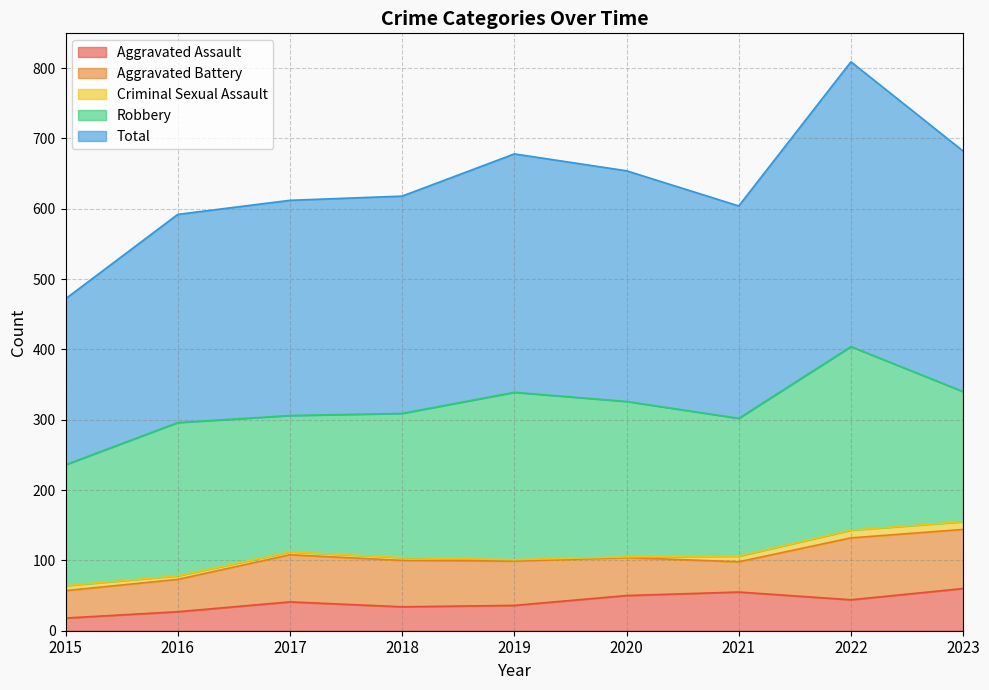

What is the sum of the Criminal Sexual Assault values at 2022 and 2020?

12